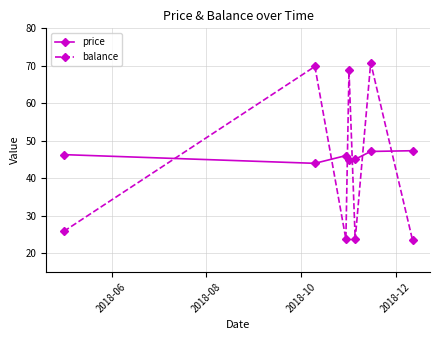

What is the value of the price point at the 7th from the left?

47.4